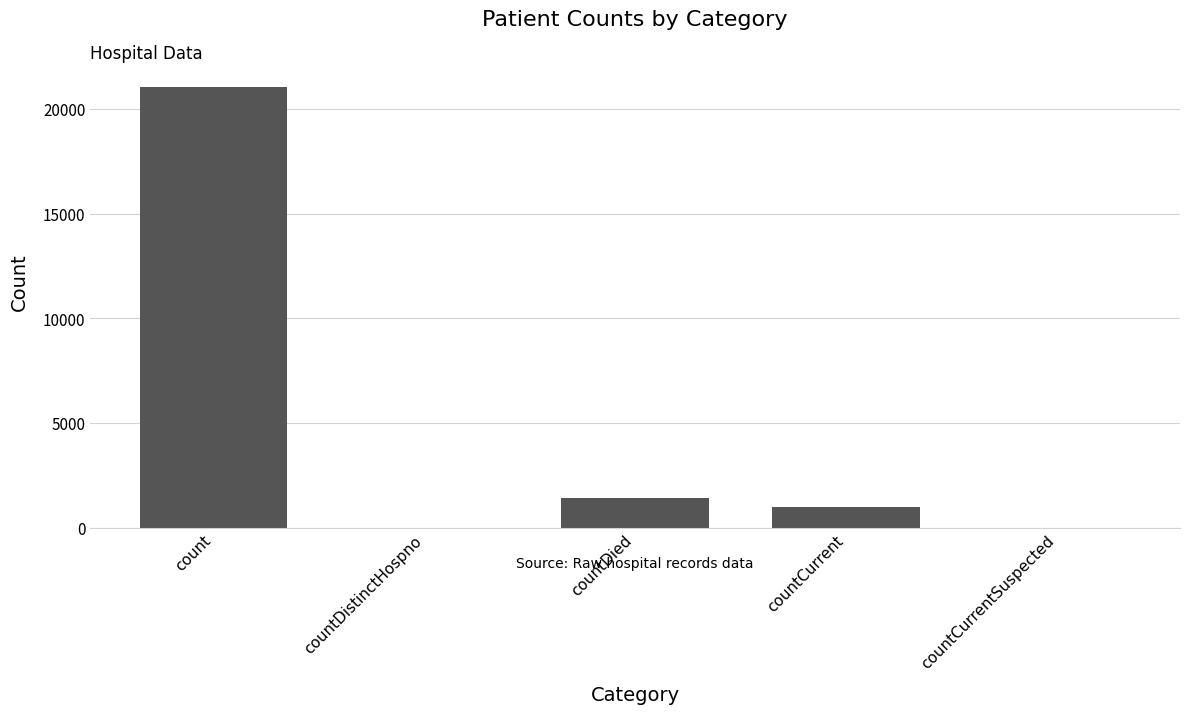

Approximately how many times larger is the value at count compared to countCurrent?

20.9